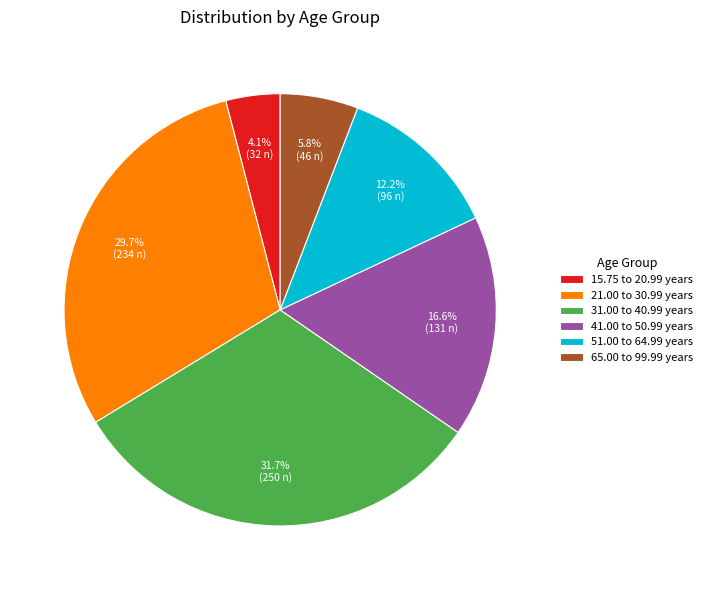

How many segments does this pie chart have?

6